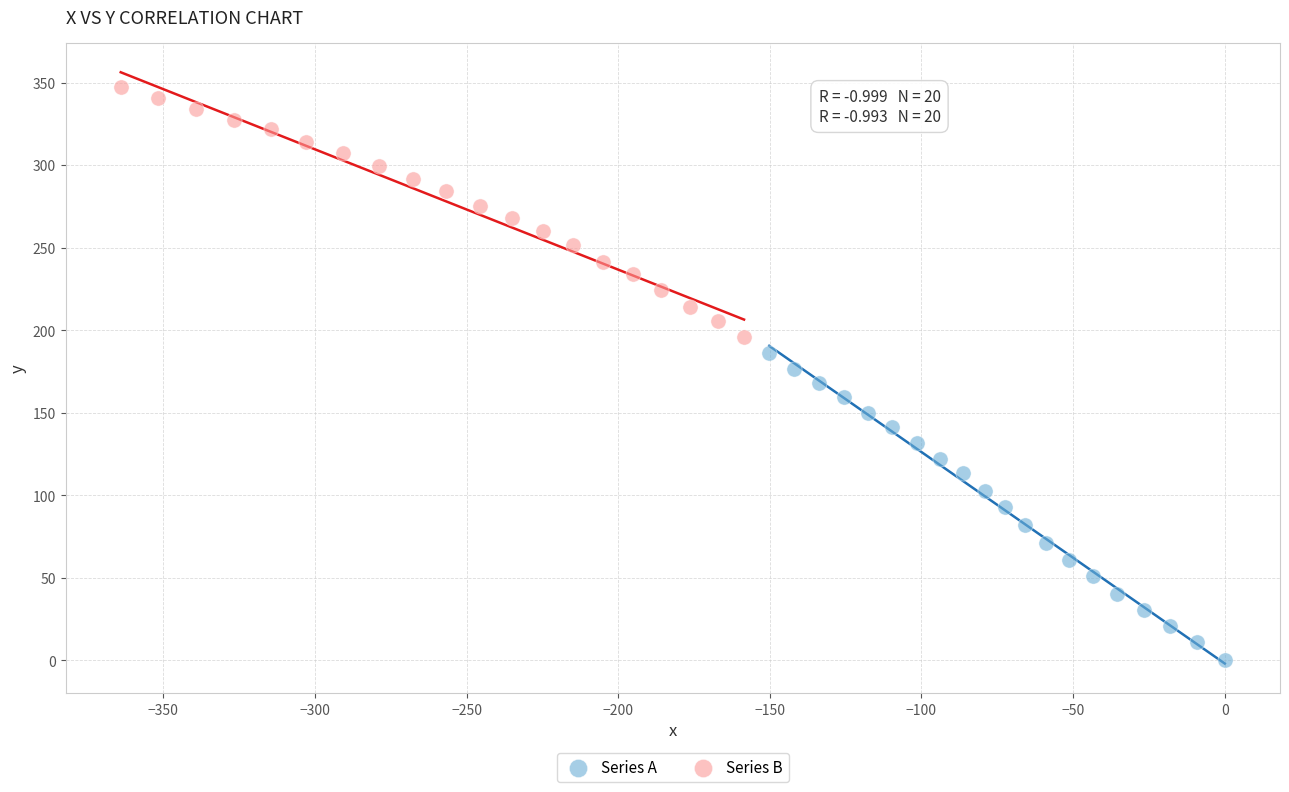

Which series has the widest spread of Y values?

Series A